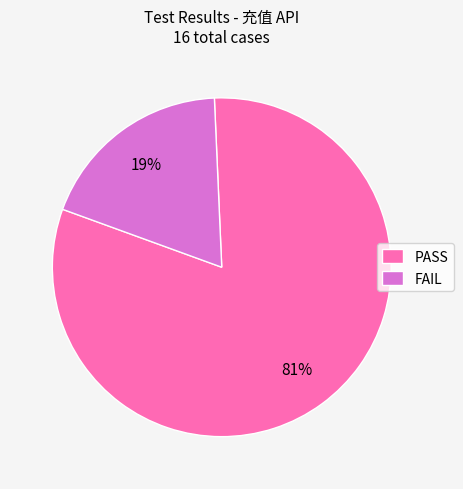

Which has a higher value, FAIL or PASS?

PASS